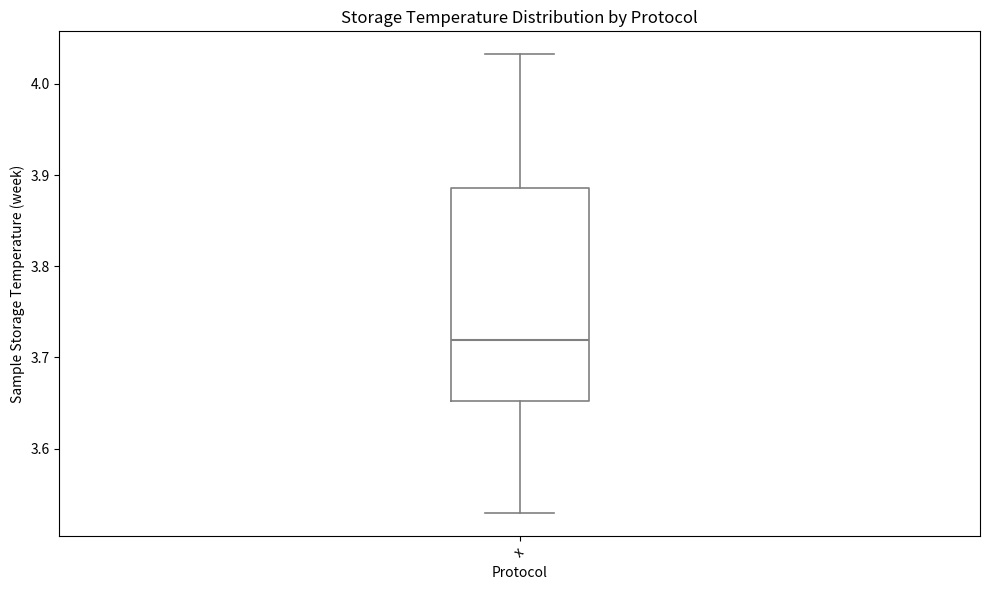

Read this box plot against the y-axis: the position of the median line, the range covered by the box, and the ends of both whiskers. The values are not printed on the chart, so give them approximately, as read against the axis.

median 3.72, box 3.65 to 3.89, whiskers 3.53 to 4.03